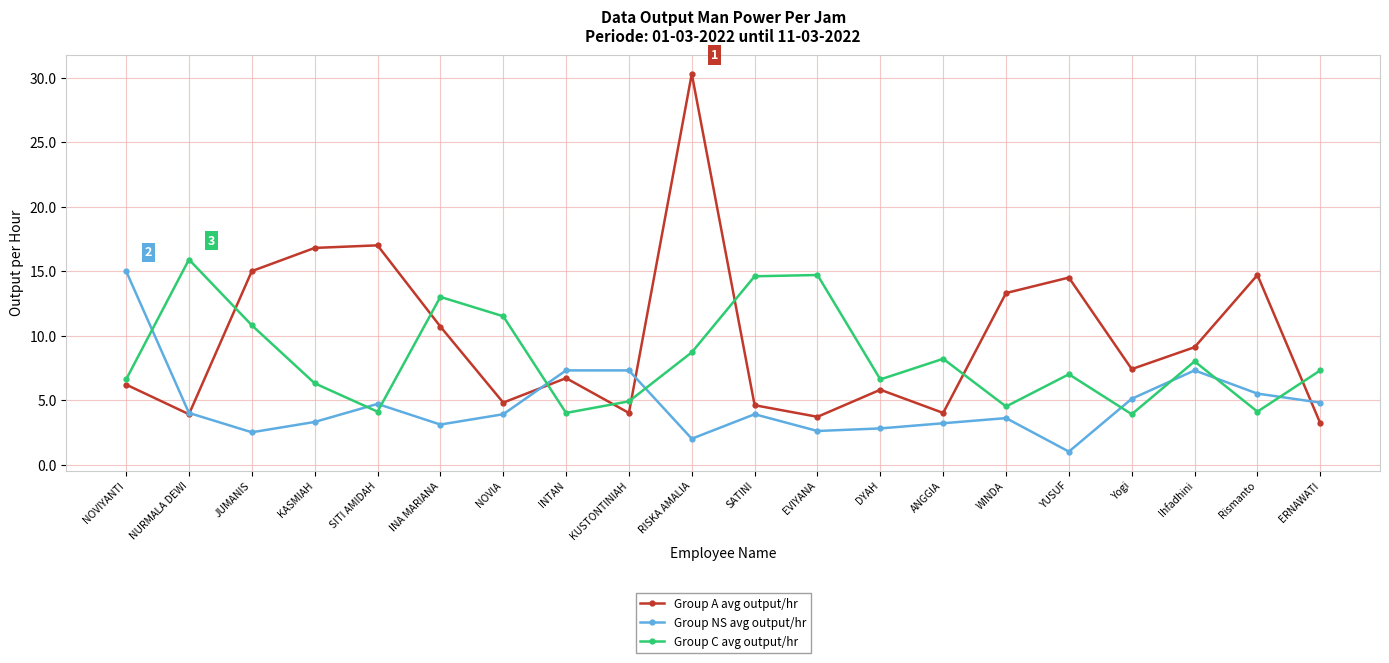

What is the spread (max minus min) of values at KUSTONTINIAH?

3.3